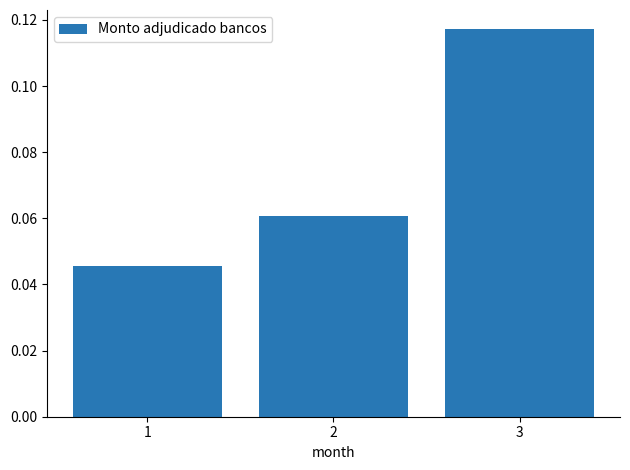

The value at 2 is 0.0. True or false?

False